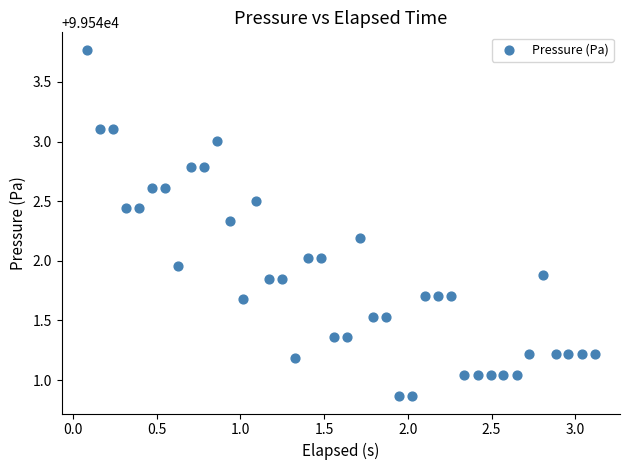

What is the range of Y values (max minus min)?

2.9